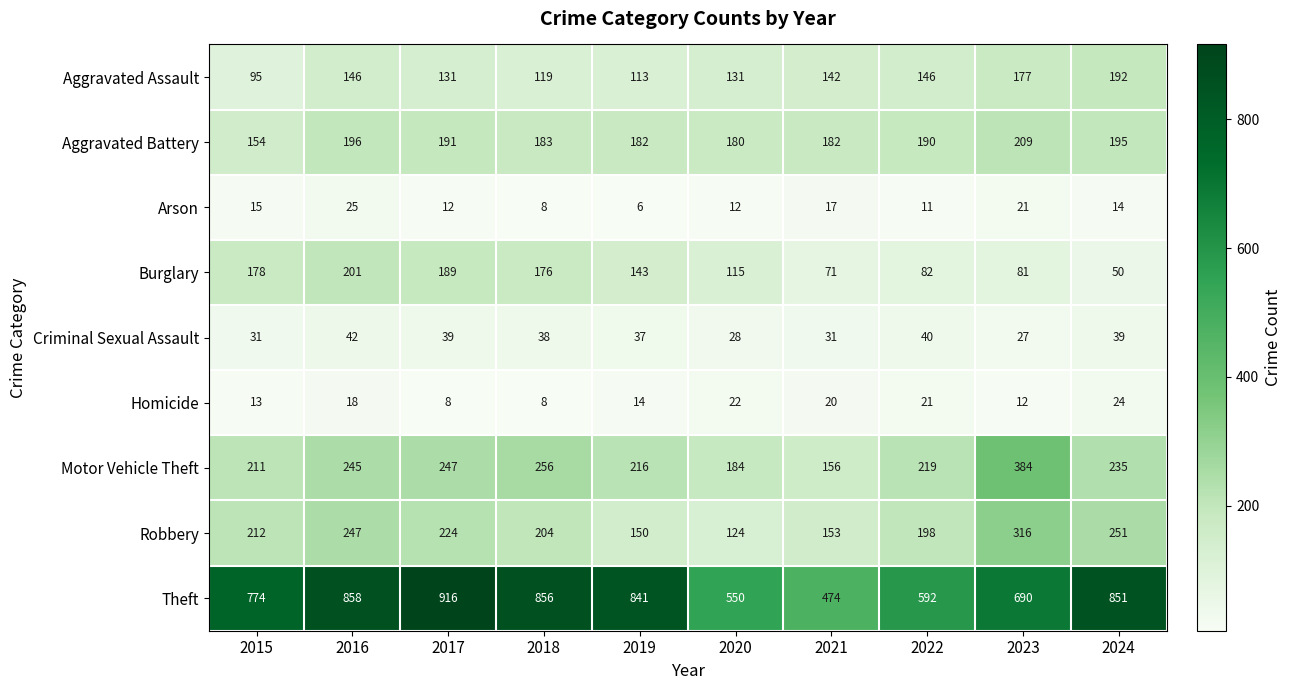

What is the total value across all series at 2016?

1978